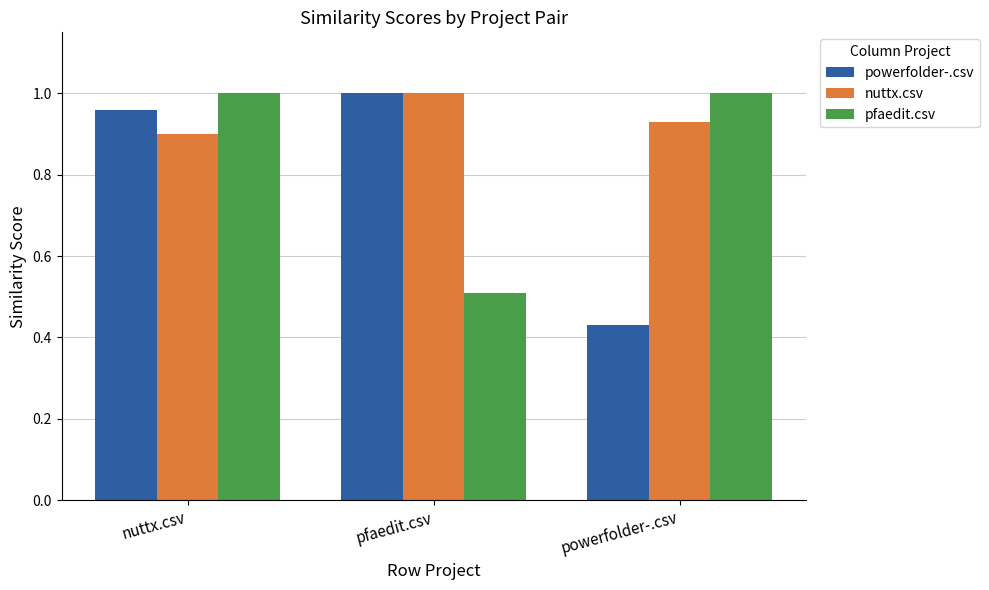

Which category has the highest value in the powerfolder-.csv series?

pfaedit.csv